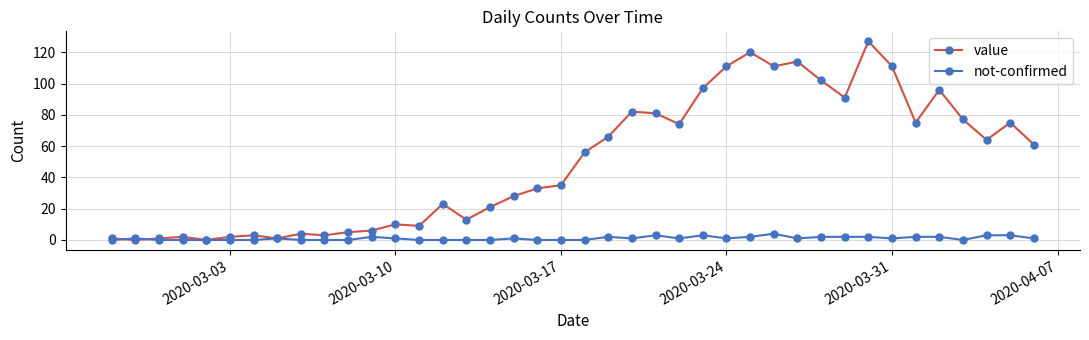

Which series has the largest total across all categories?

value